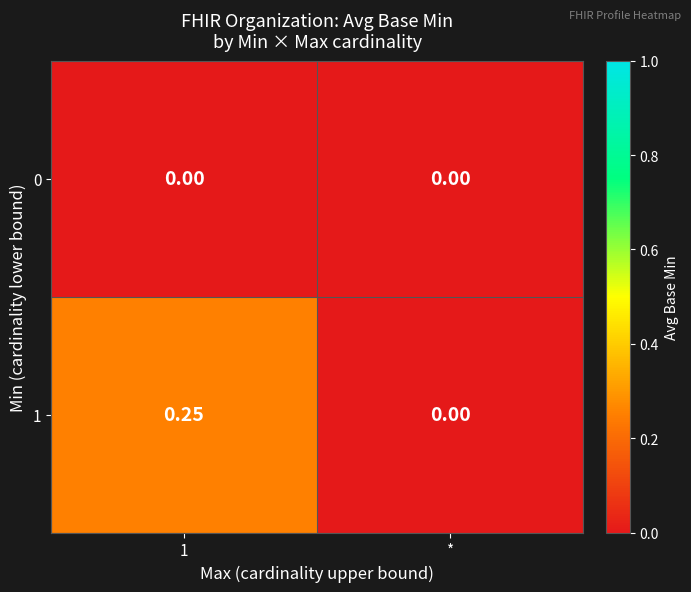

At which label is 1 closest to 0?

*